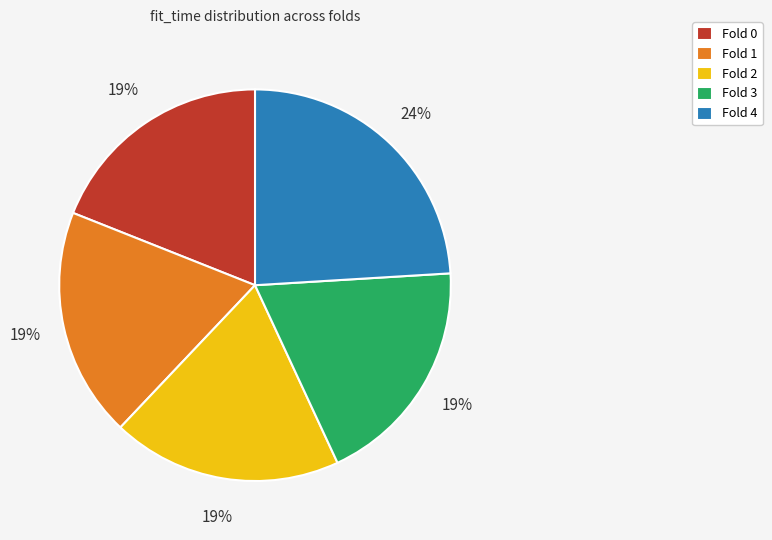

Which slice is the largest?

Fold 4